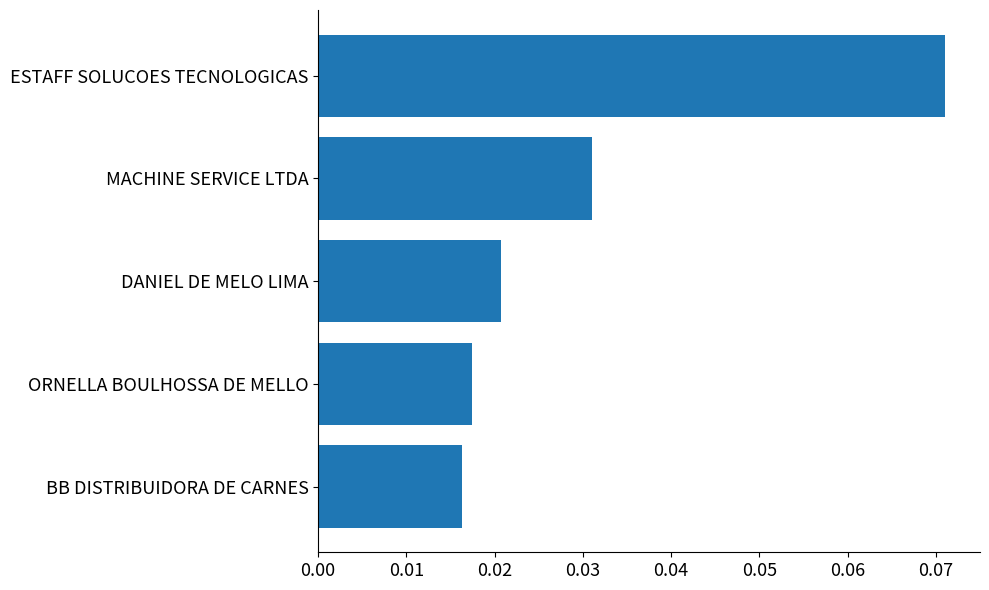

Which category has the highest value across all series?

ESTAFF SOLUCOES TECNOLOGICAS